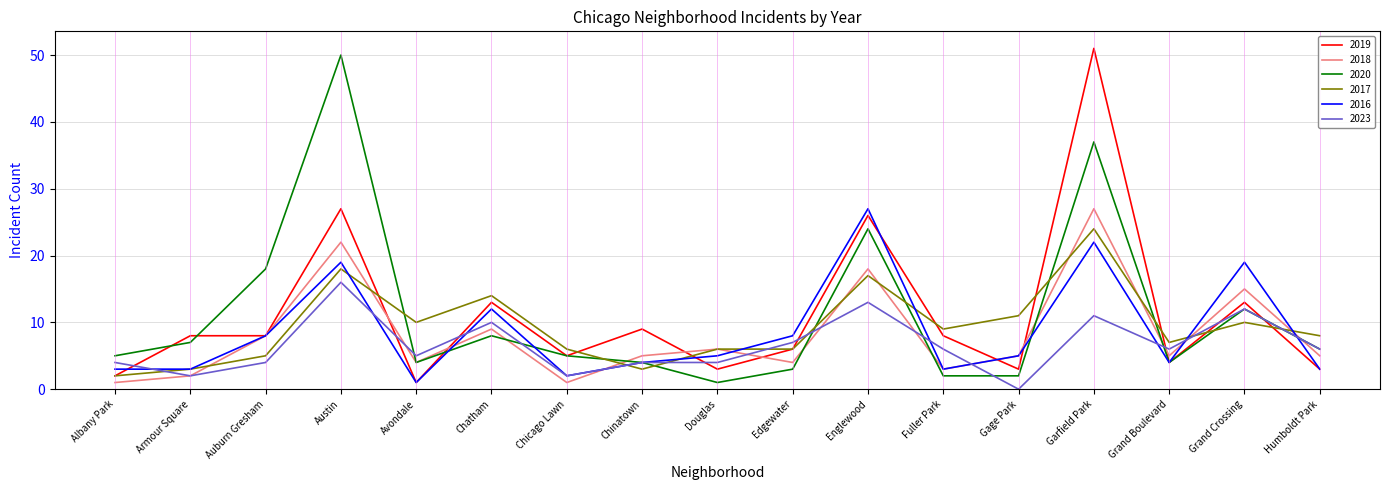

What is the difference between the highest and lowest values at Fuller Park?

7